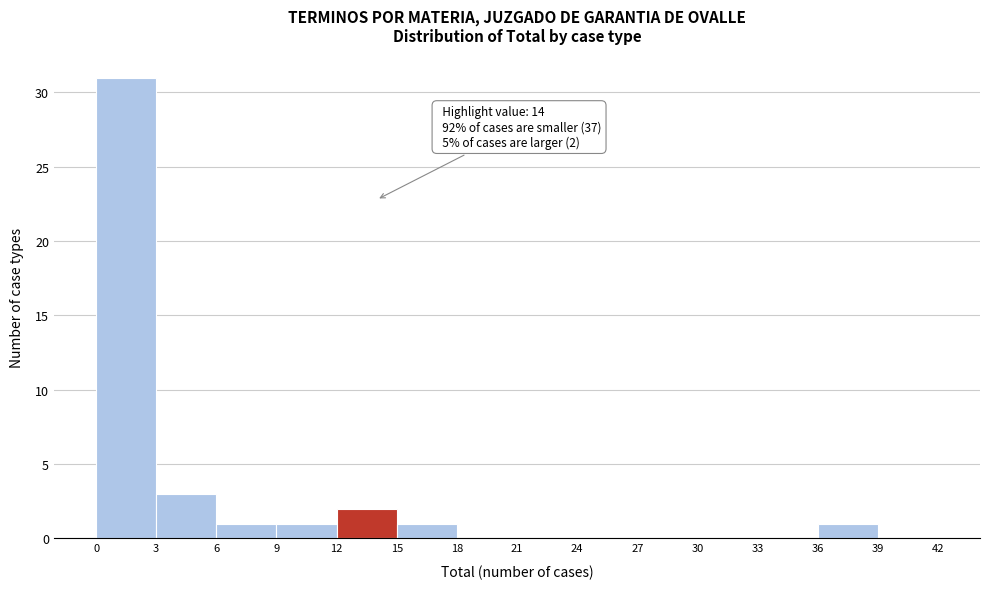

Over which range of the x-axis is the bar tallest?

0 to 3